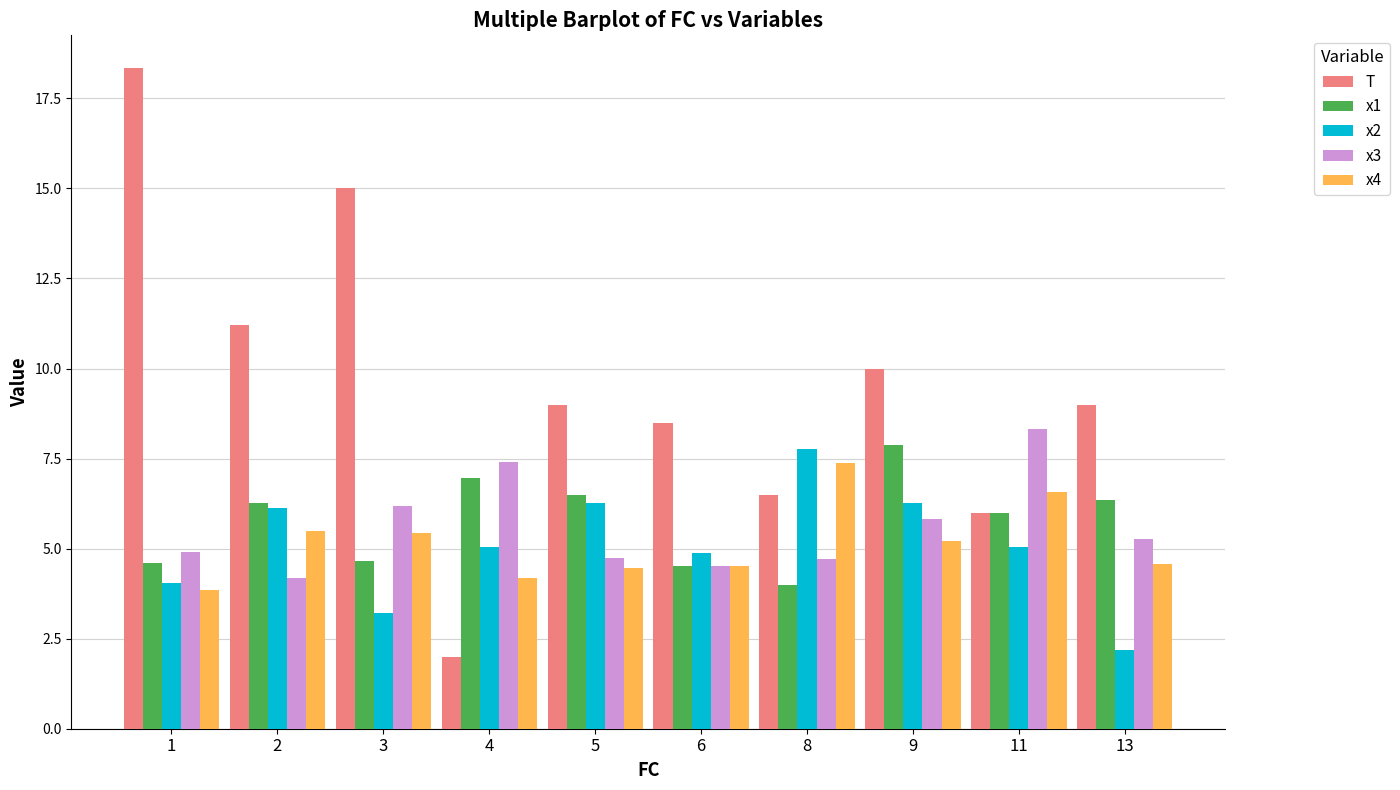

What is the difference between the highest and lowest values at 2?

7.0